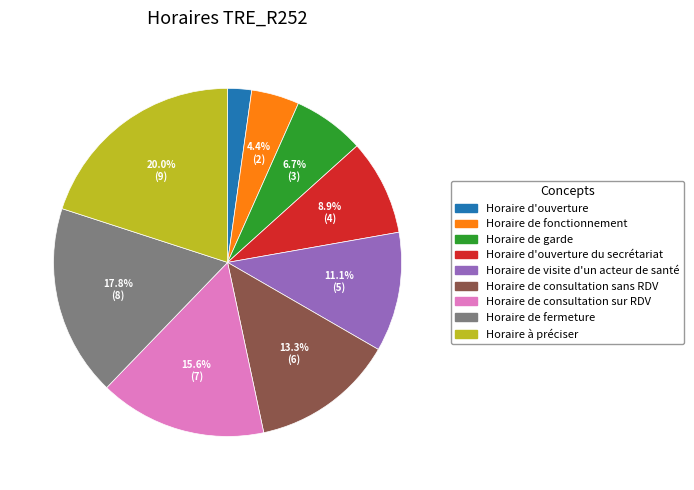

Count the number of slices in the pie.

9